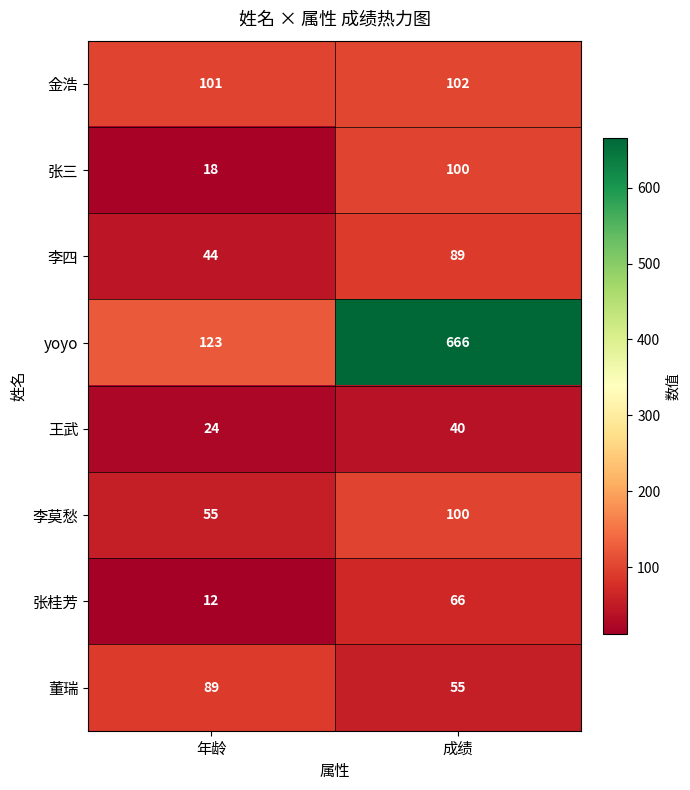

Which series has the largest total across all categories?

yoyo